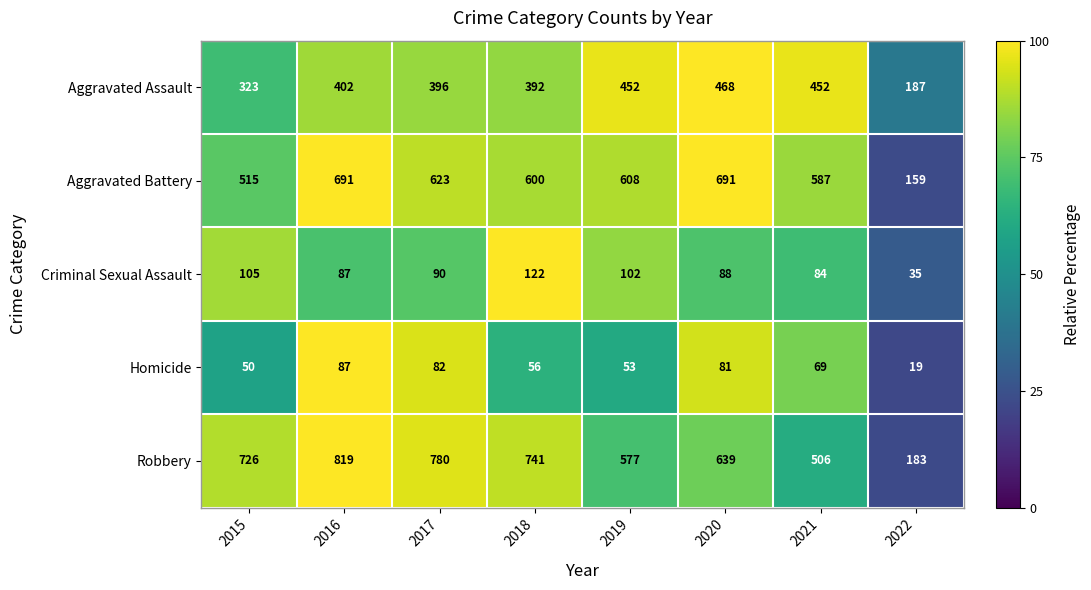

Which series changed the most between 2016 and 2017?

Aggravated Battery